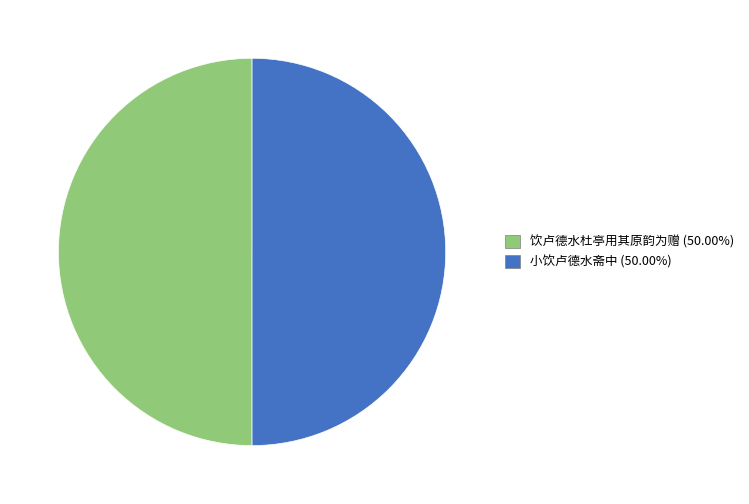

True or false: 饮卢德水杜亭用其原韵为赠 accounts for 38% of the total.

False